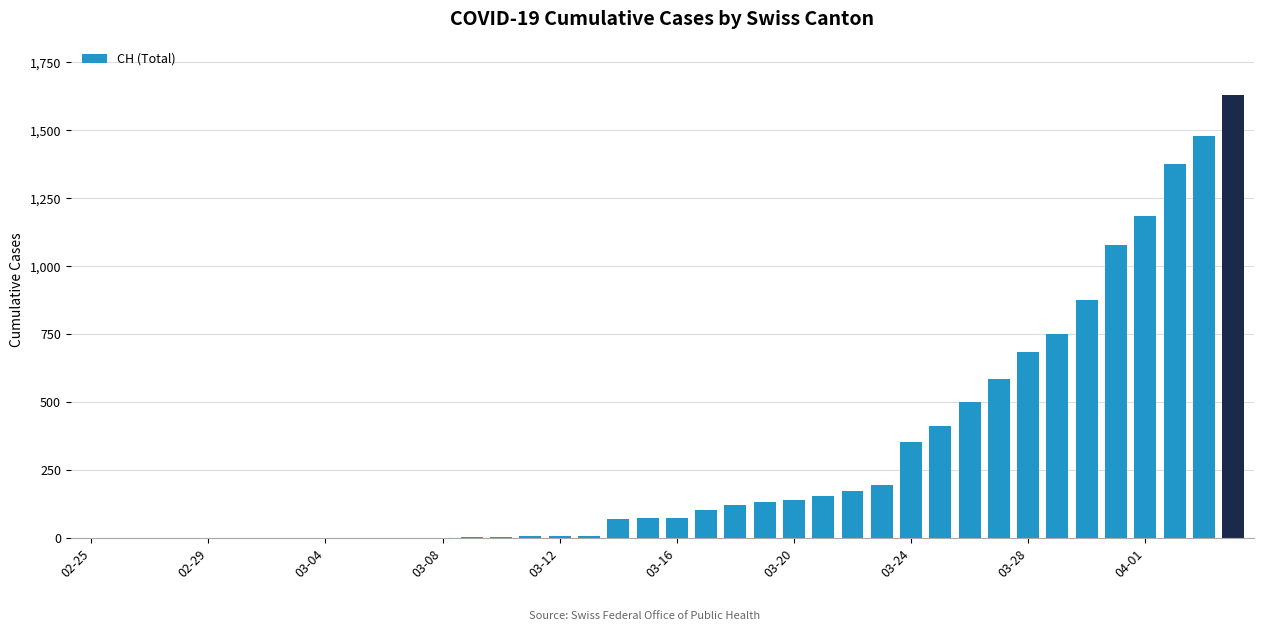

What is the maximum value shown in the chart?

1630